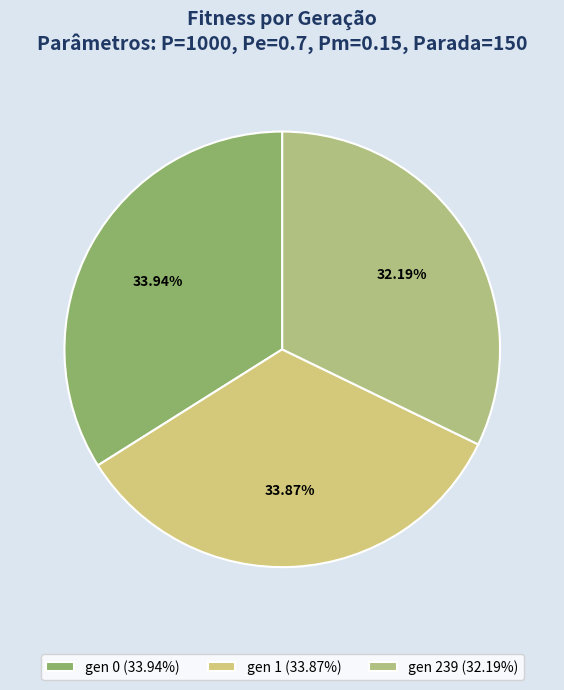

Does gen 239 represent more than half of the total?

No